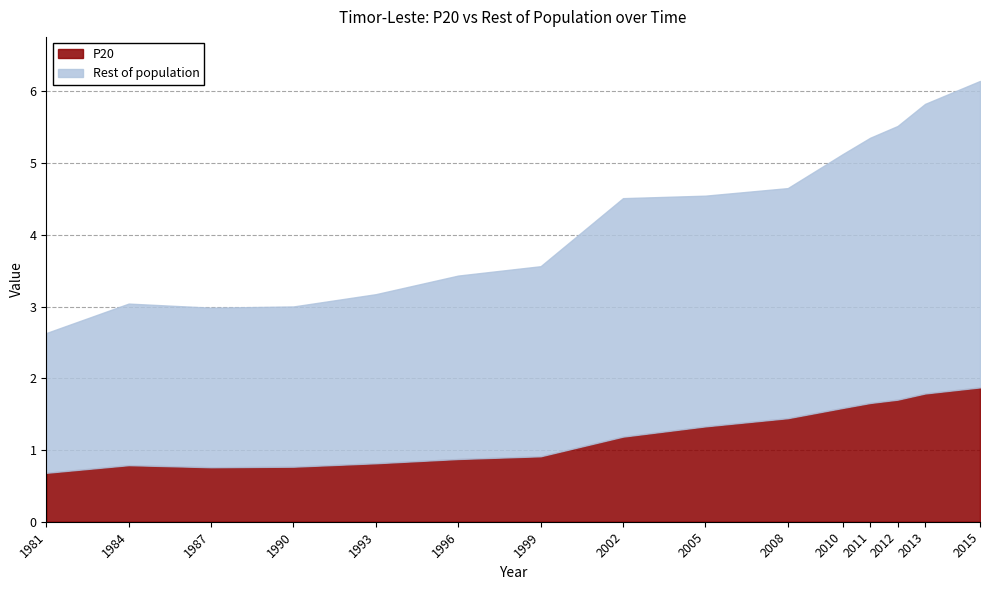

What is the spread (max minus min) of values at 1996?

1.7